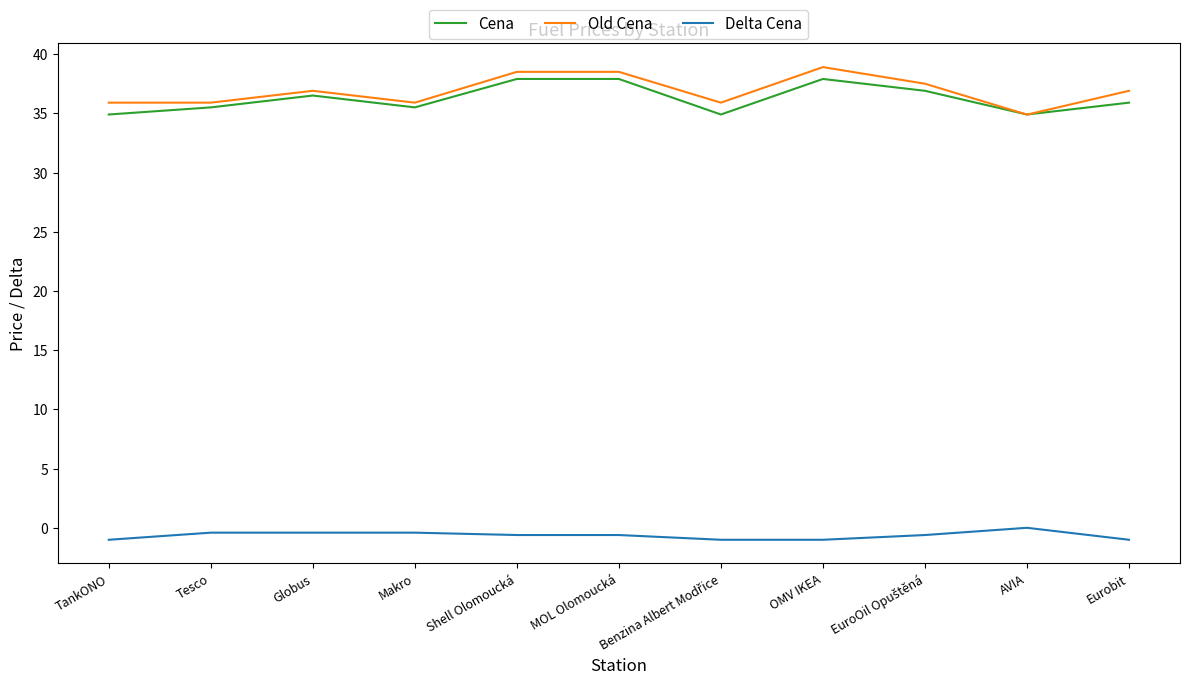

Is the value of Old Cena at TankONO greater than the value of Cena at Shell Olomoucká?

No